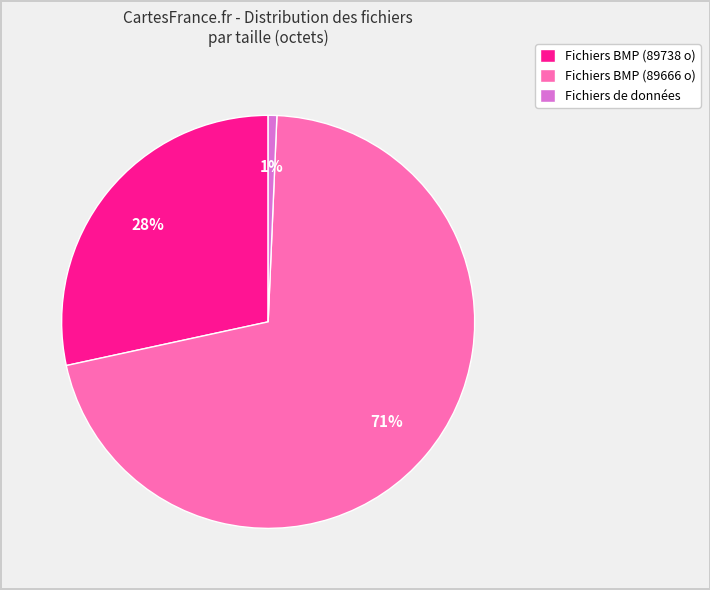

Is Fichiers de données the majority of the pie?

No